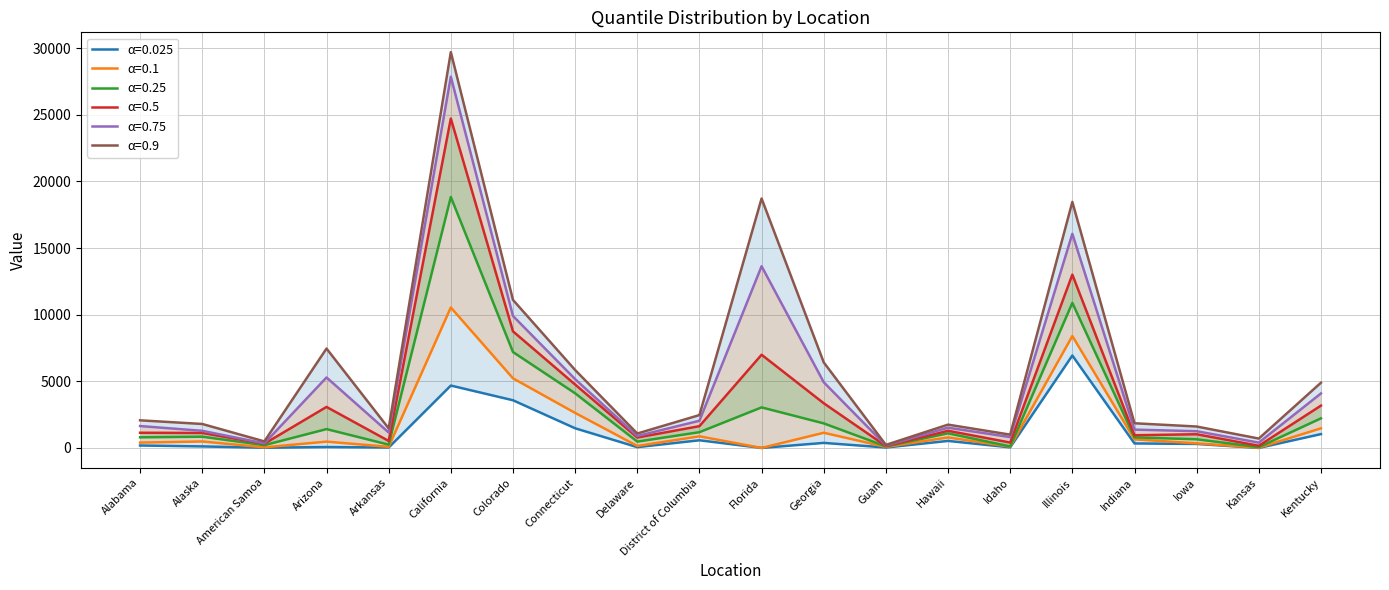

What is the label of the 1st point from the right?

Kentucky